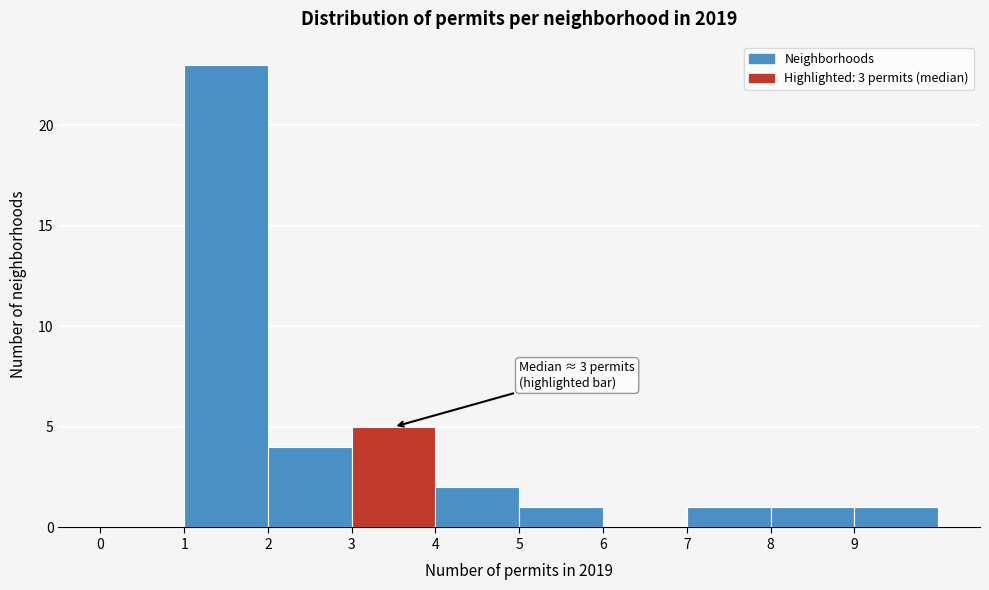

Which range on the x-axis has the tallest bar?

1 to 2